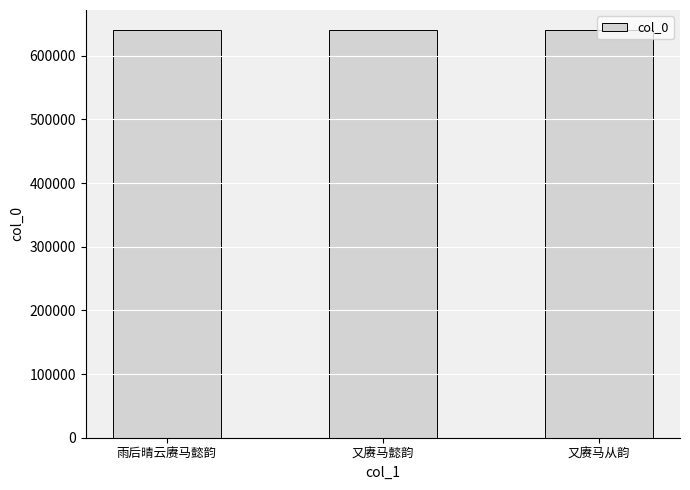

What is the minimum value shown in the chart?

639926